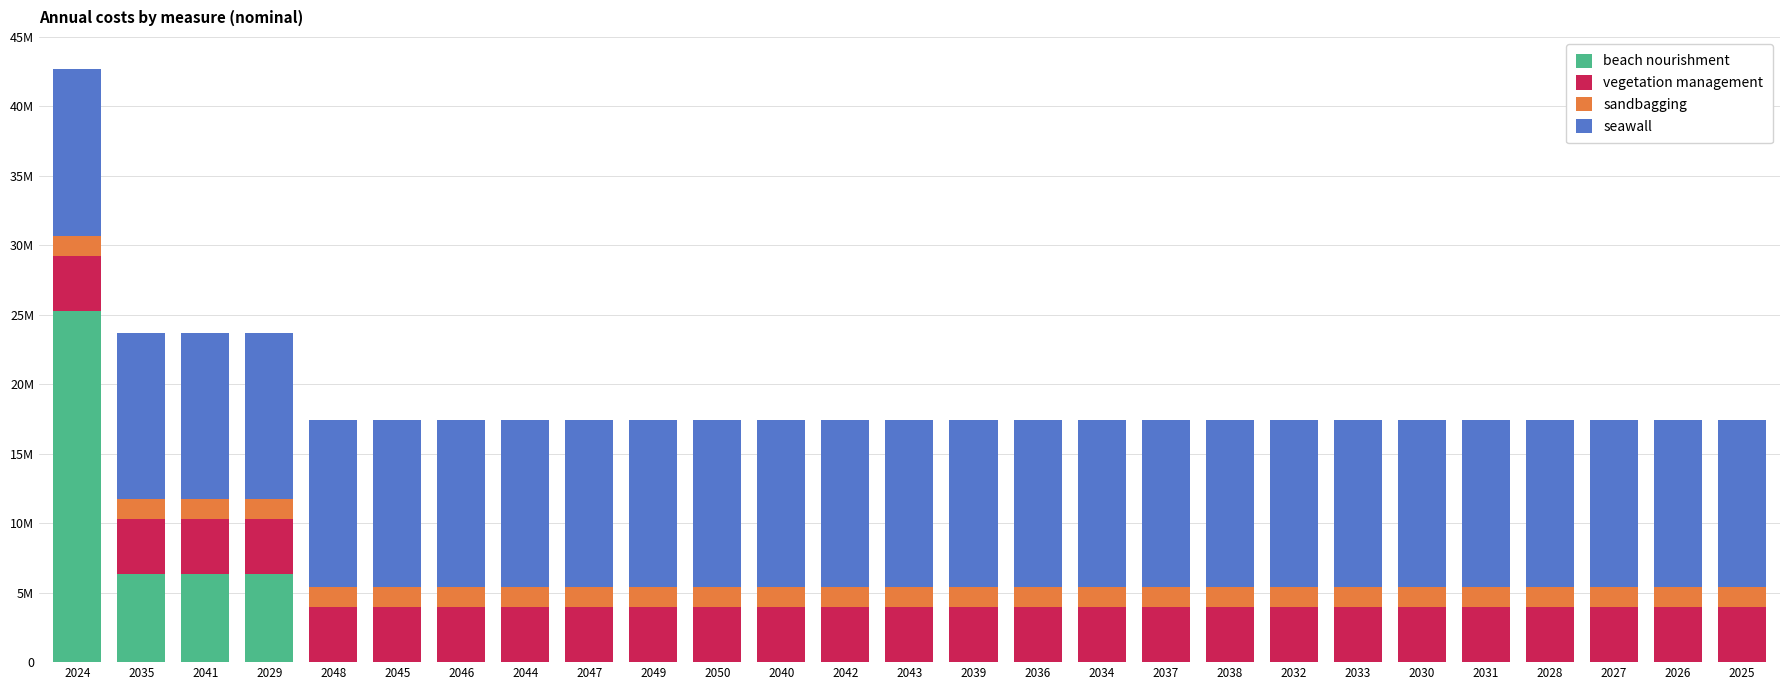

What are all the series names shown in the legend?

beach nourishment, vegetation management, sandbagging, seawall